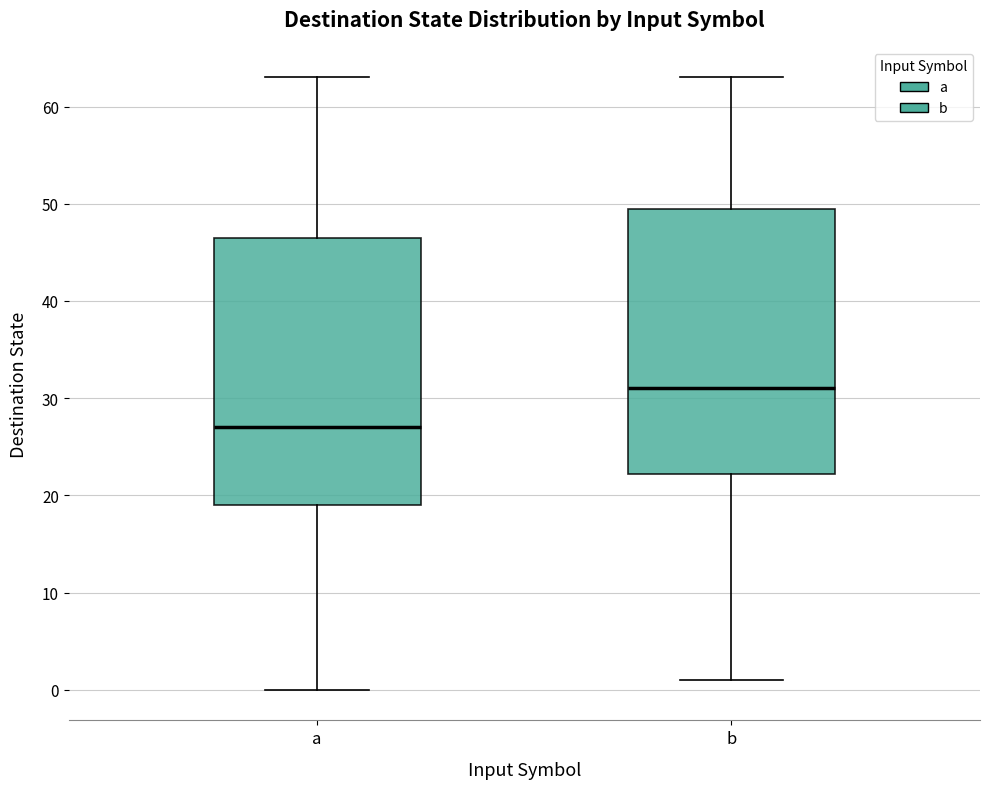

Reading left to right, read every box against the y-axis: the position of its median line, the range the box covers, and the ends of its whiskers. The values are not printed on the chart, so give them approximately, as read against the axis.

a: median 27, box 19 to 47, whiskers 0 to 63
b: median 31, box 22 to 50, whiskers 1 to 63